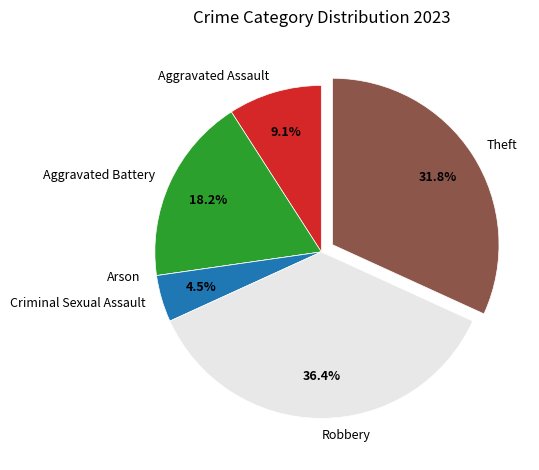

Is there any slice that represents more than half of the pie?

No